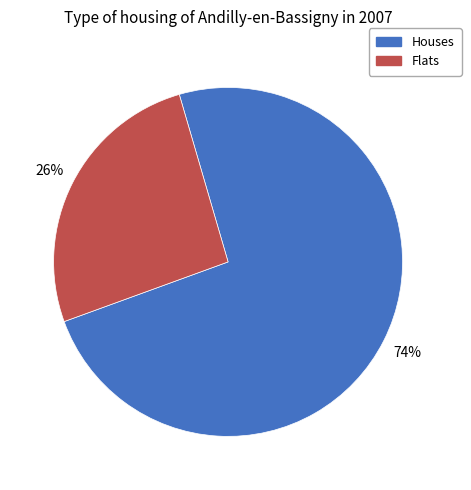

To the nearest percent, what is the difference between the Flats and Houses slice percentages?

48%